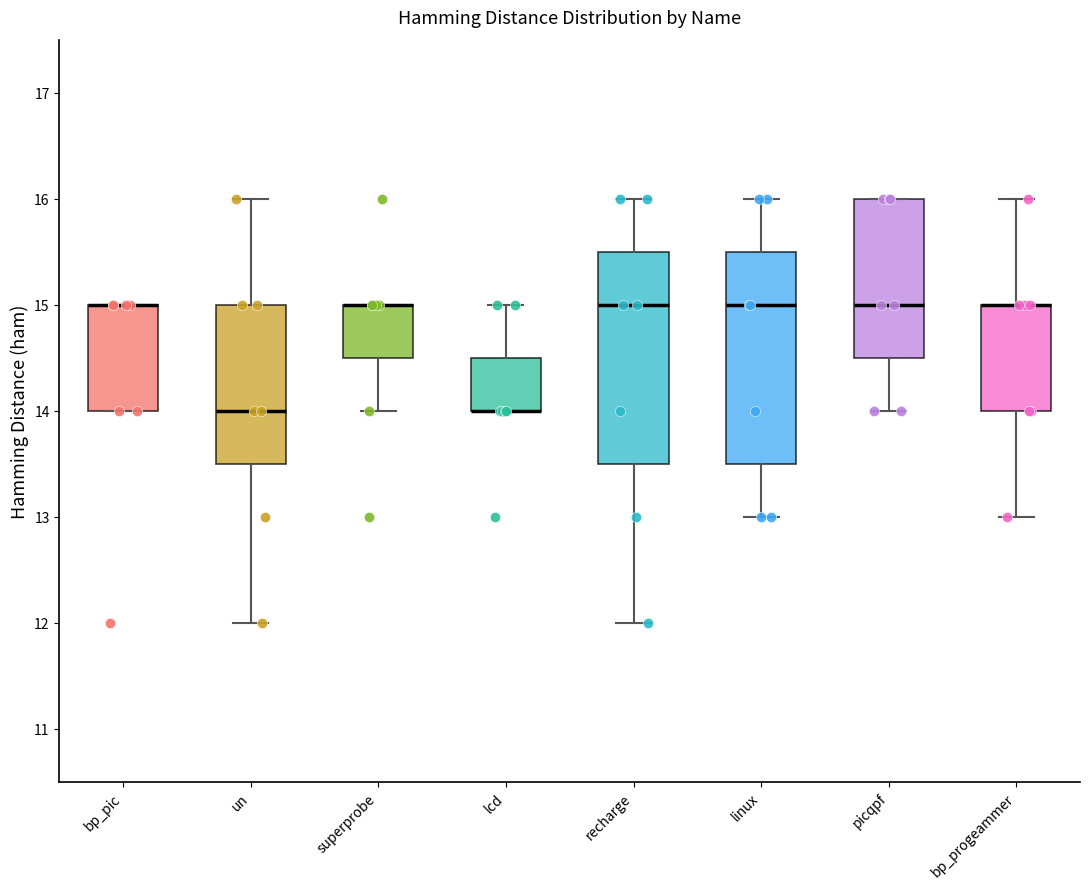

Reading left to right, read every box against the y-axis: the position of its median line, the range the box covers, and the ends of its whiskers. The values are not printed on the chart, so give them approximately, as read against the axis.

bp_pic: median 15.0 (drawn on the box's upper edge), box 14.0 to 15.0, whiskers 14.0 to 15.0
un: median 14.0, box 13.5 to 15.0, whiskers 12.0 to 16.0
superprobe: median 15.0 (drawn on the box's upper edge), box 14.5 to 15.0, whiskers 14.0 to 15.0
lcd: median 14.0 (drawn on the box's lower edge), box 14.0 to 14.5, whiskers 14.0 to 15.0
recharge: median 15.0, box 13.5 to 15.5, whiskers 12.0 to 16.0
linux: median 15.0, box 13.5 to 15.5, whiskers 13.0 to 16.0
picqpf: median 15.0, box 14.5 to 16.0, whiskers 14.0 to 16.0
bp_progeammer: median 15.0 (drawn on the box's upper edge), box 14.0 to 15.0, whiskers 13.0 to 16.0